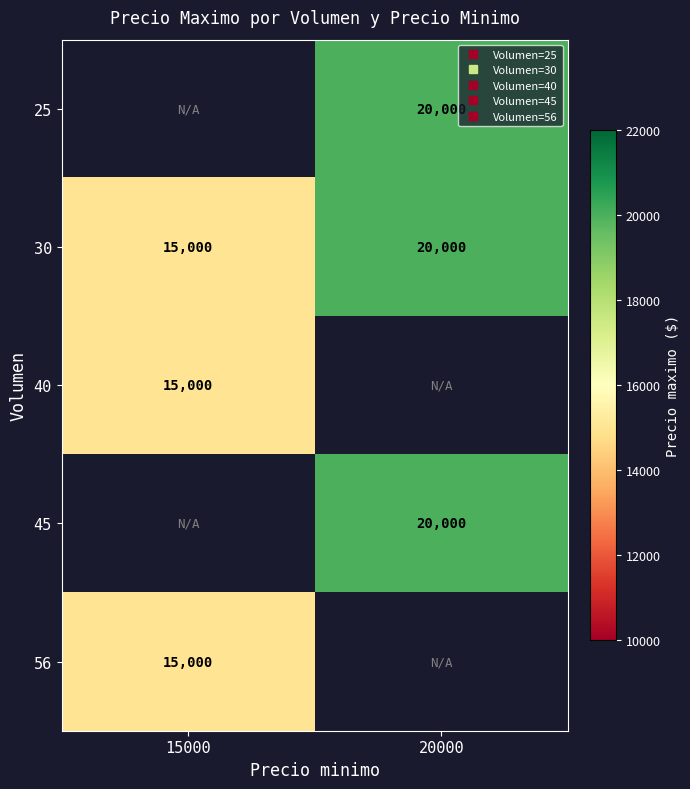

What is the sum of all 45 values?

20000